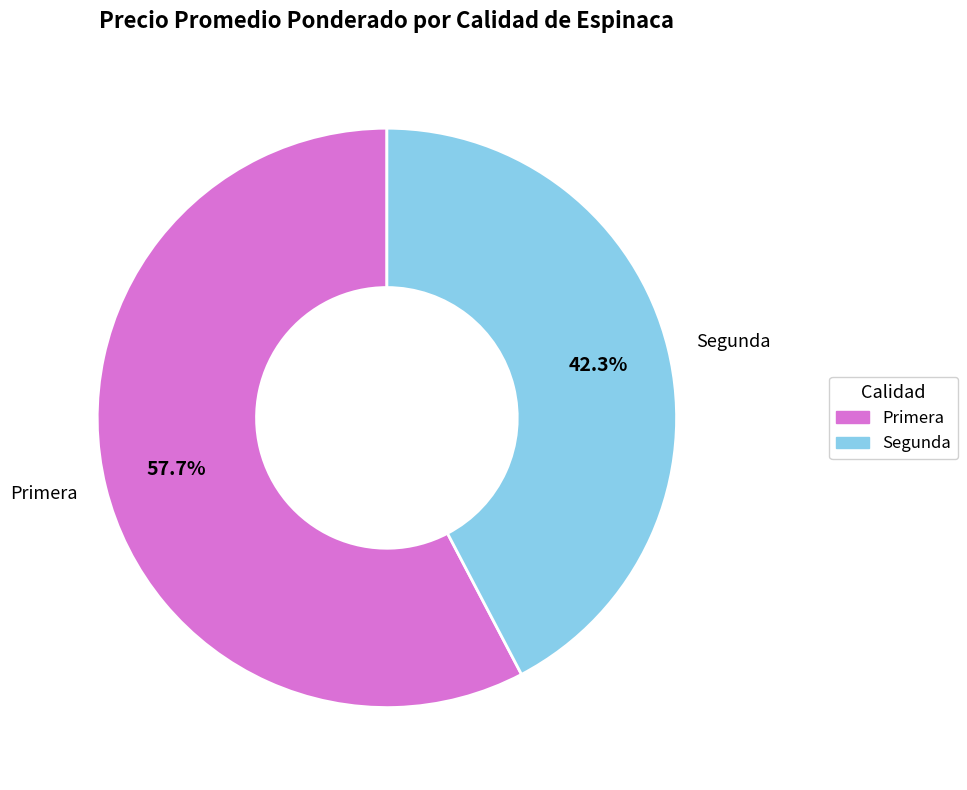

Is there any slice that represents more than half of the pie?

Yes